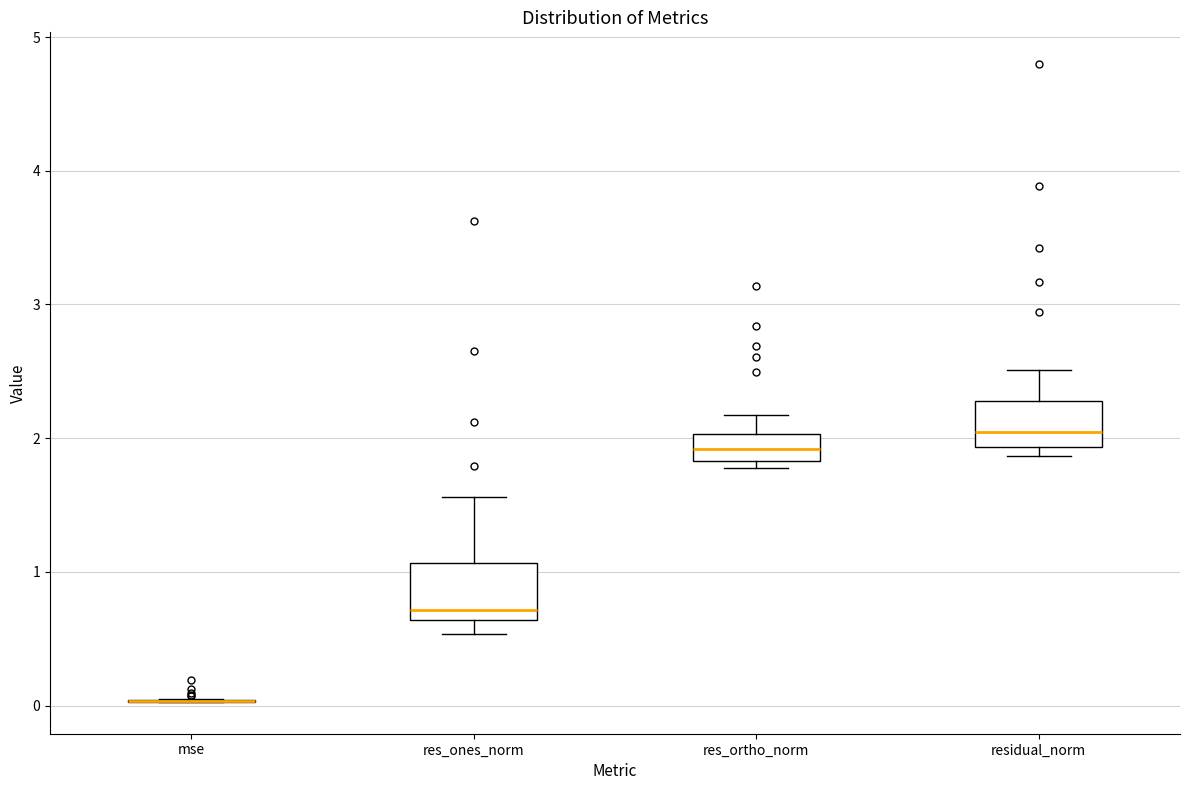

Reading left to right, transcribe this box plot: for each box, give where its median line is, the range the box spans, and where its two whiskers end, as read against the y-axis. The values are not printed on the chart, so give them approximately, as read against the axis.

mse: box collapsed to a line at 0.0, whiskers 0.0 to 0.1
res_ones_norm: median 0.7, box 0.6 to 1.1, whiskers 0.5 to 1.6
res_ortho_norm: median 1.9, box 1.8 to 2.0, whiskers 1.8 (just below the box's lower edge) to 2.2
residual_norm: median 2.0, box 1.9 to 2.3, whiskers 1.9 (just below the box's lower edge) to 2.5